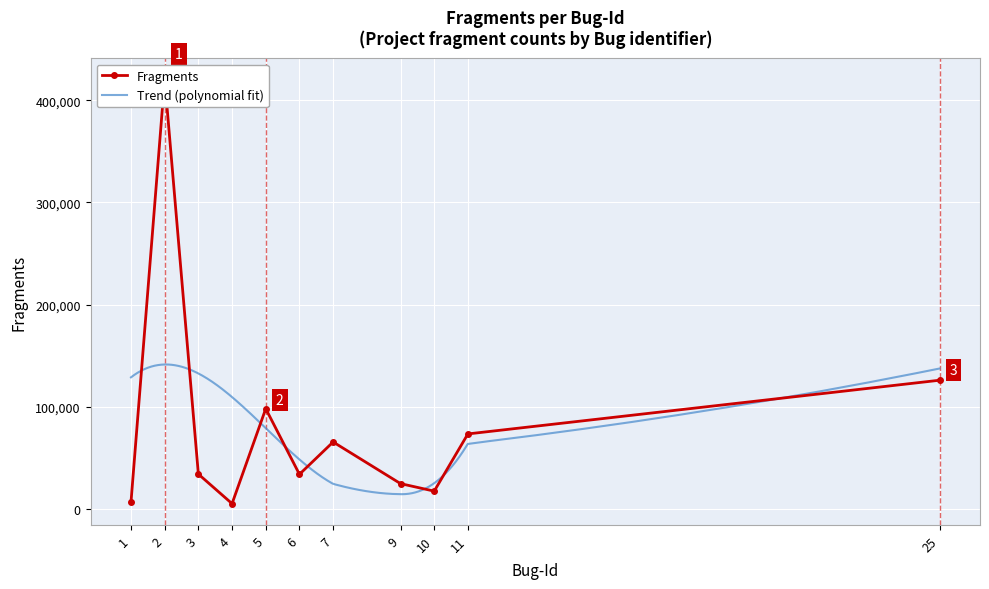

List the labels in order of value, largest first.

2, 25, 5, 11, 7, 3, 6, 9, 10, 1, 4